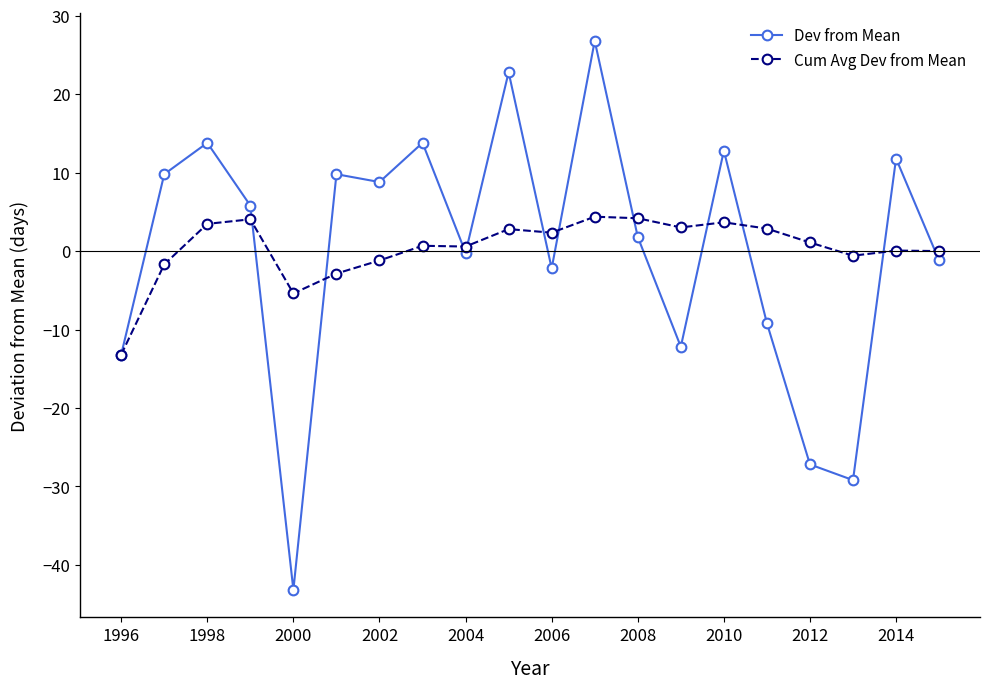

True or false: Cum Avg Dev from Mean has more than 1 interior local peaks.

True